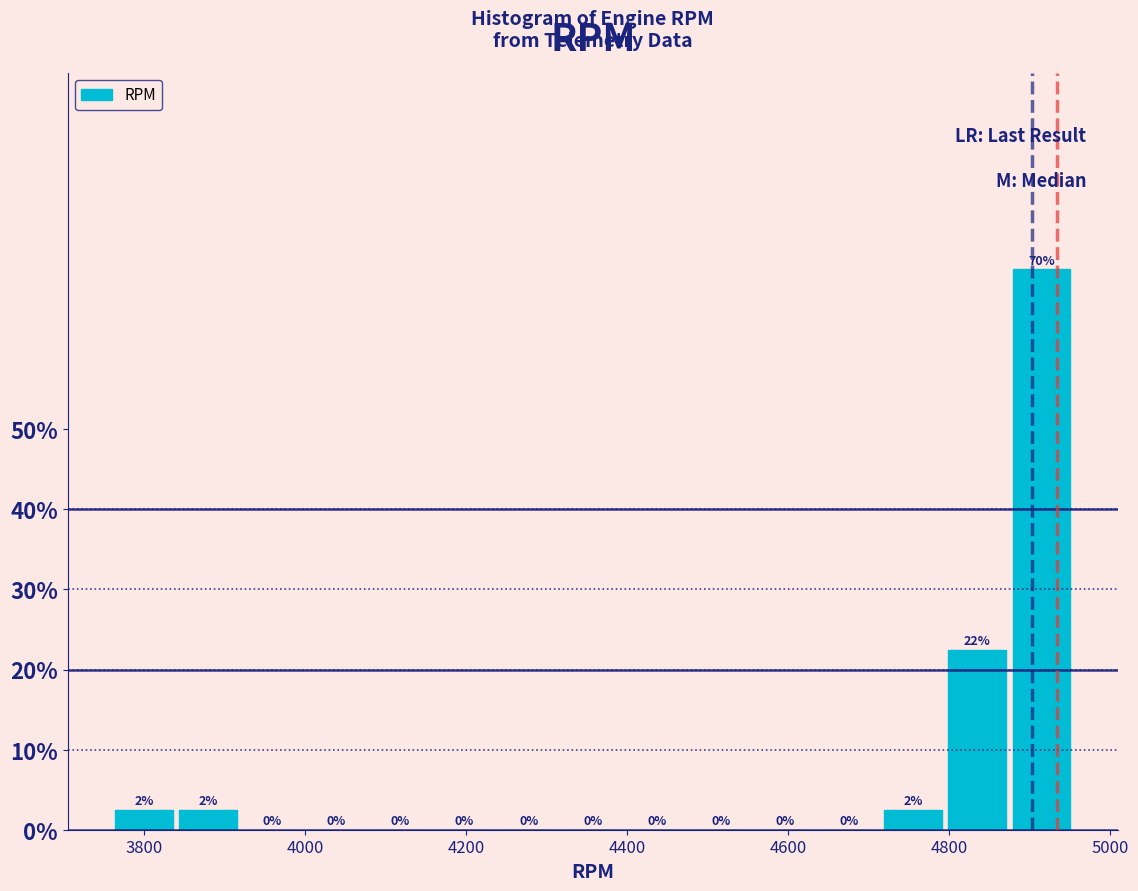

Around what value on the x-axis is the tallest bar? Give the approximate position of its centre, as read against the axis.

4920